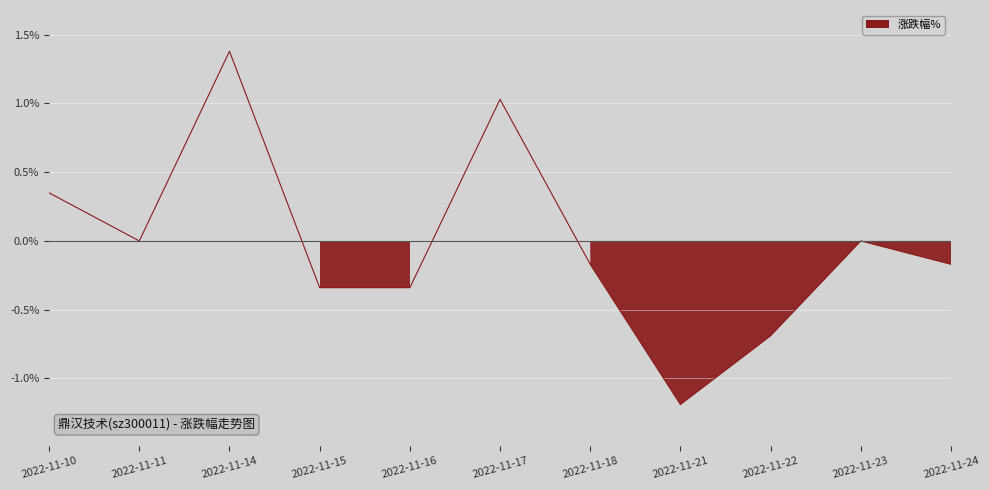

Where is the data nearest to the value 0?

2022-11-11